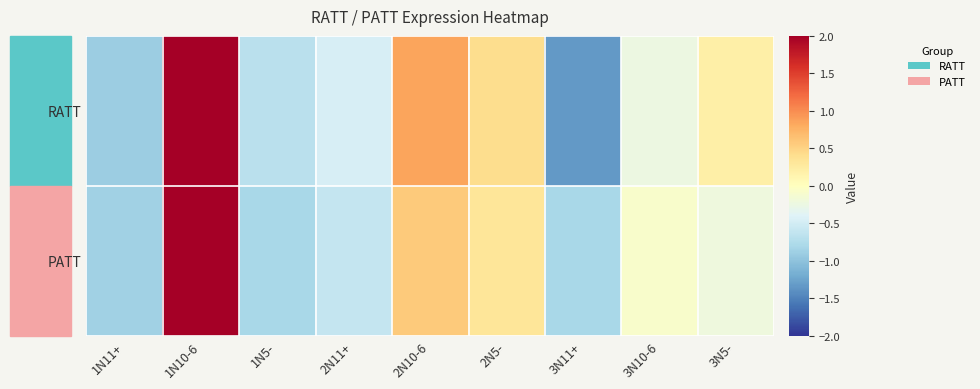

Which series has the largest range (max minus min)?

RATT